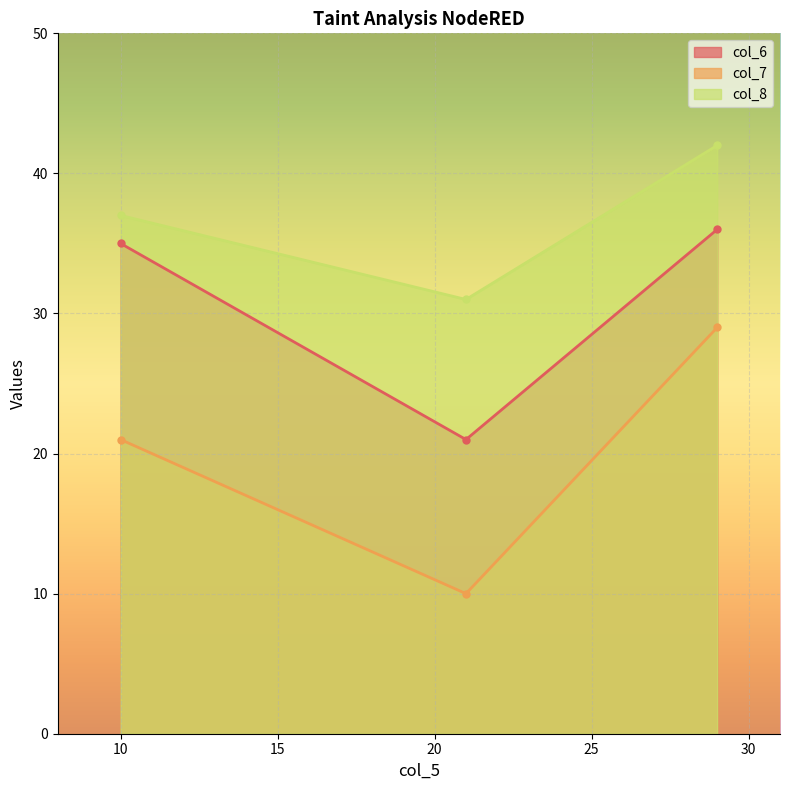

Reading left to right, what are all the values shown in this chart?

col_6: 35	21	36
col_7: 21	10	29
col_8: 37	31	42